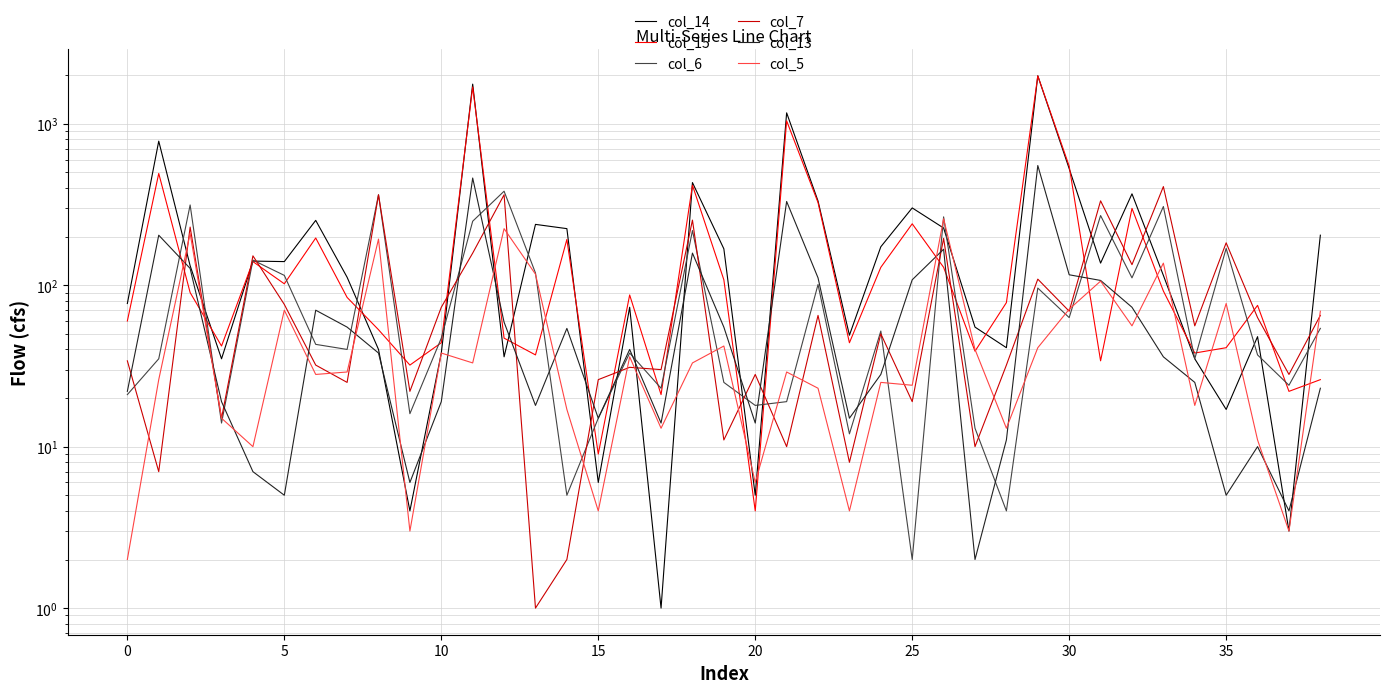

What are all the series names shown in the legend?

col_14, col_15, col_6, col_7, col_13, col_5